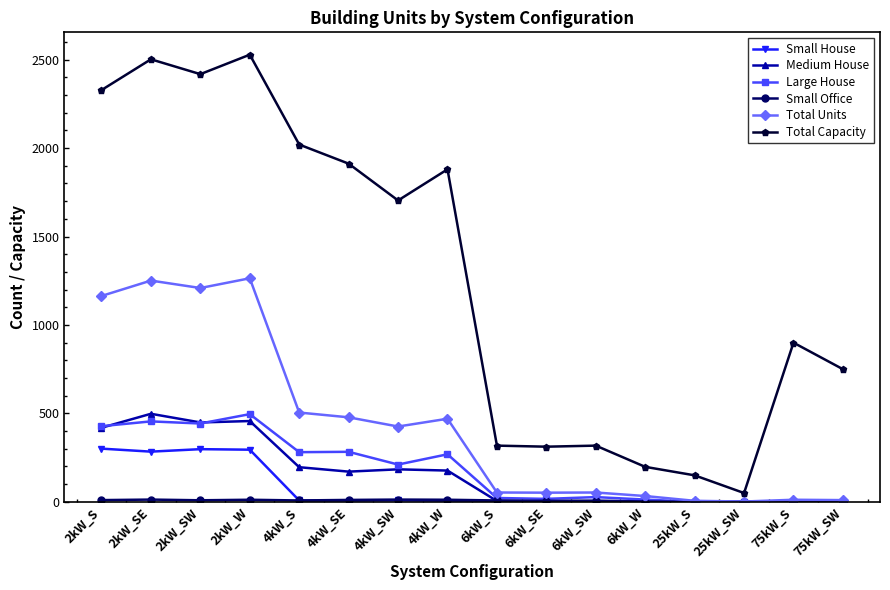

What is the label of the 4th point from the left?

2kW_W